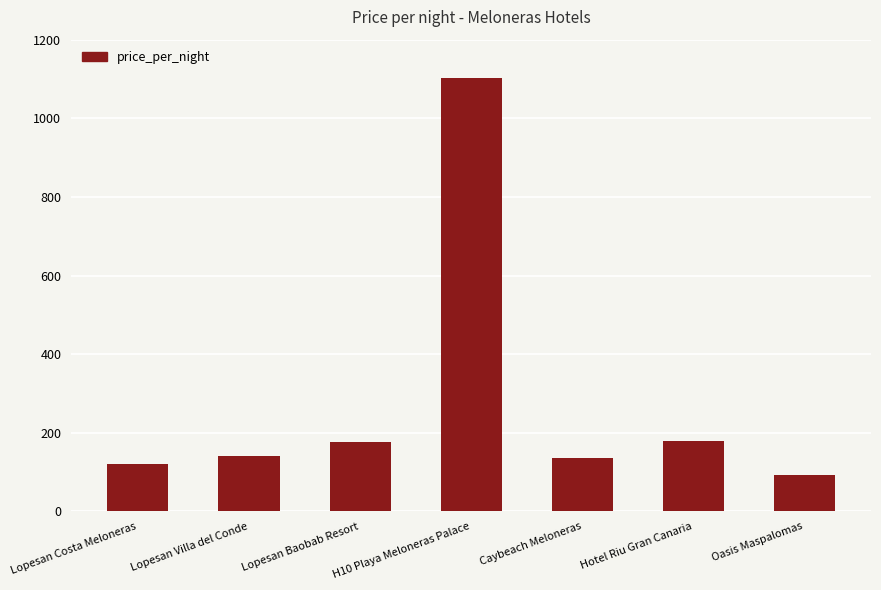

Between Lopesan Baobab Resort and Oasis Maspalomas, which is larger?

Lopesan Baobab Resort